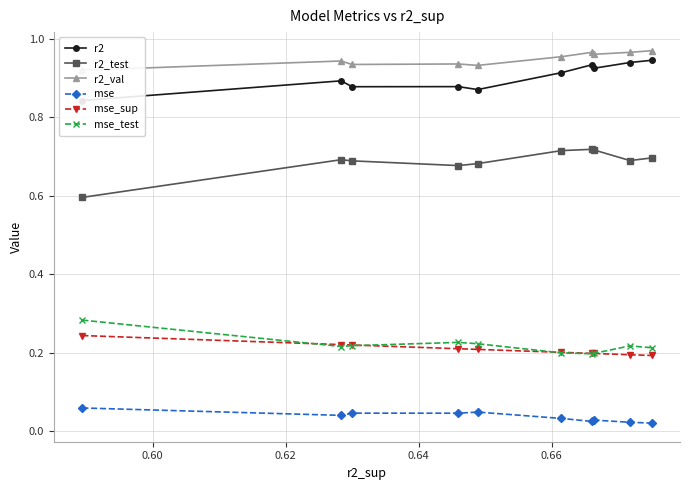

True or false: mse_sup and r2_test intersect in this chart.

False